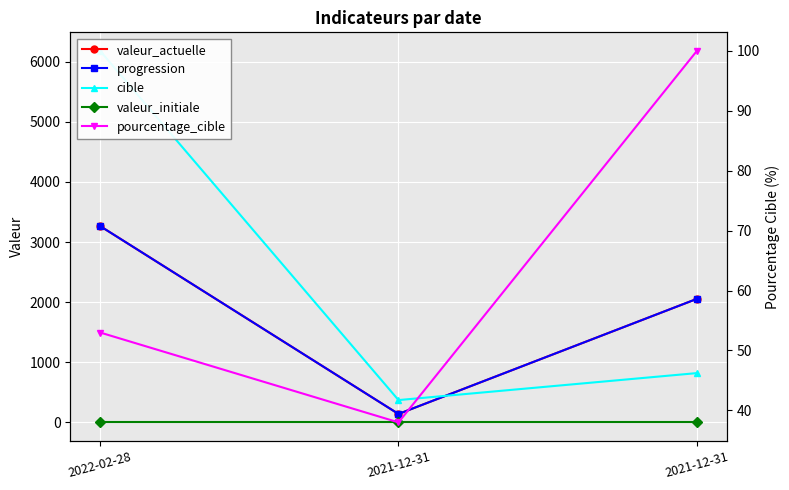

Which category has the lowest value in the pourcentage_cible series?

2021-12-31